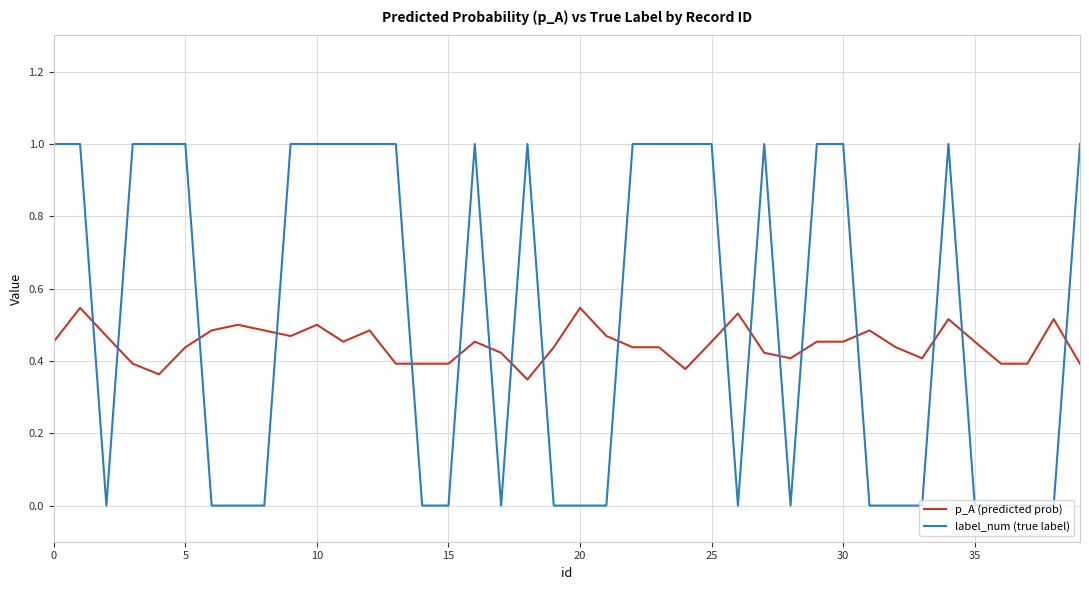

Which series has the largest range (max minus min)?

label_num (true label)